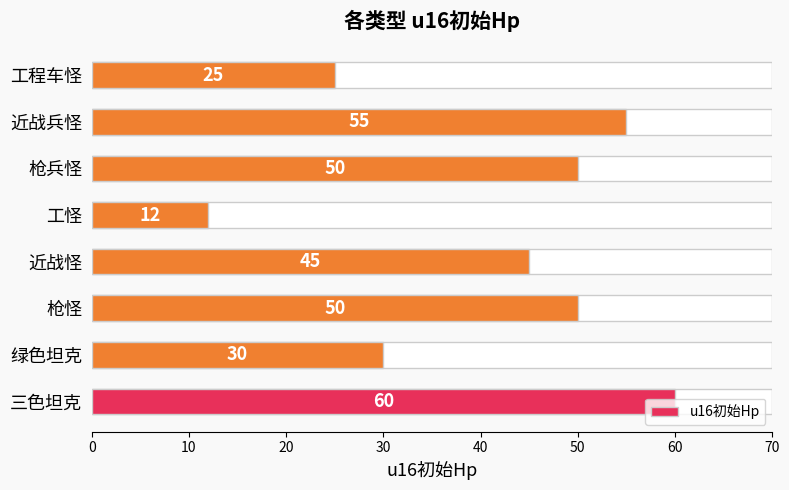

What is the minimum value shown in the chart?

12